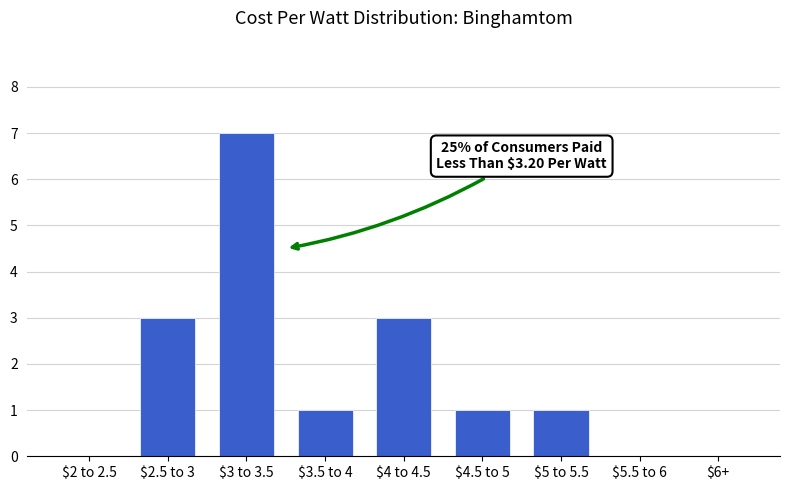

At which category does the chart reach its peak across all series?

$3 to 3.5